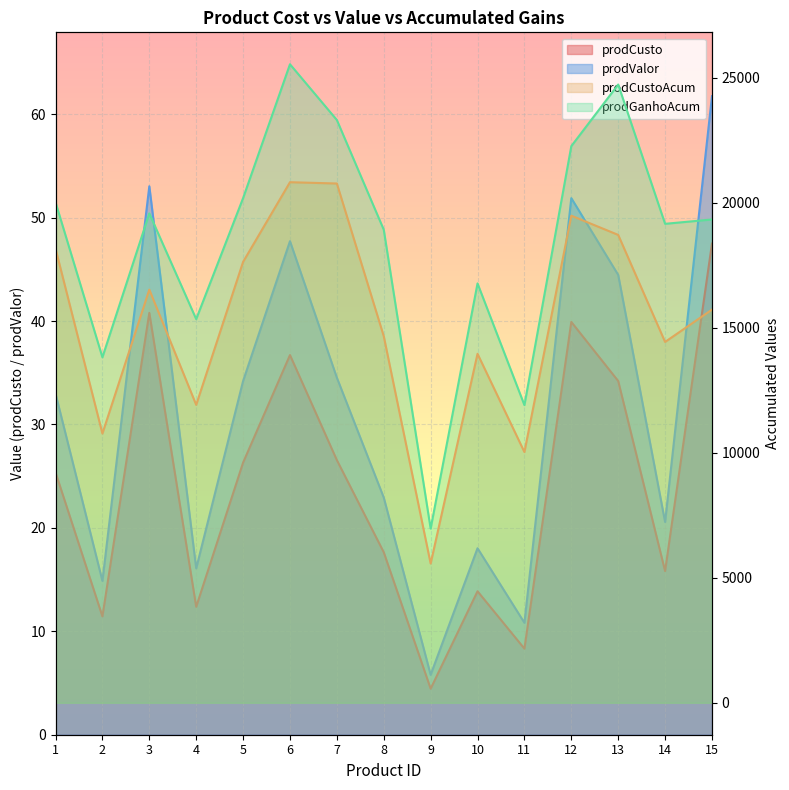

What is the minimum value for prodGanhoAcum?

6965.4